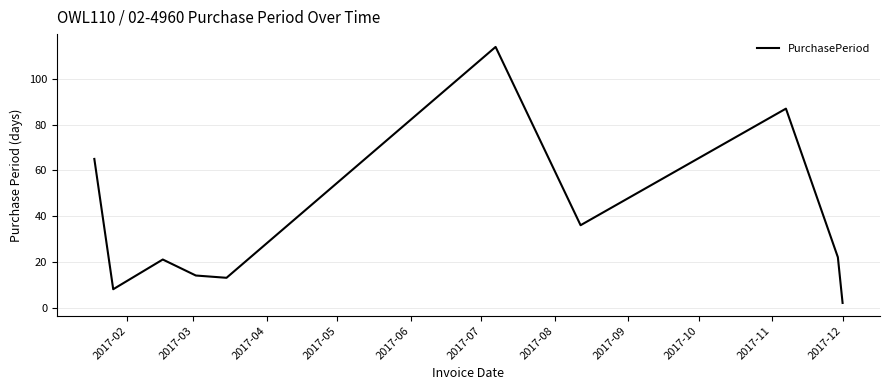

What is the difference between the maximum and minimum values?

112